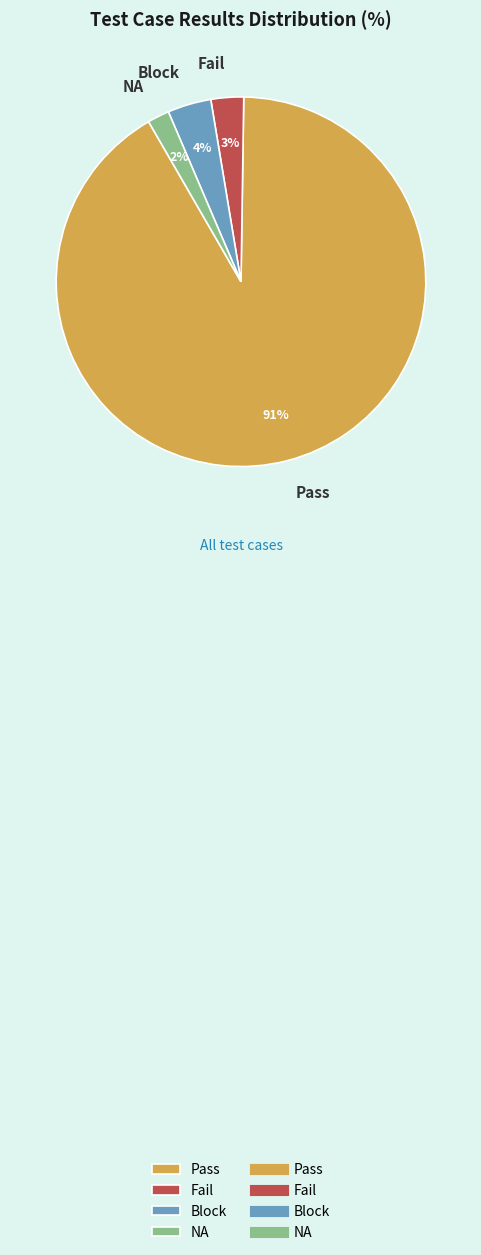

Is there any slice that represents more than half of the pie?

Yes